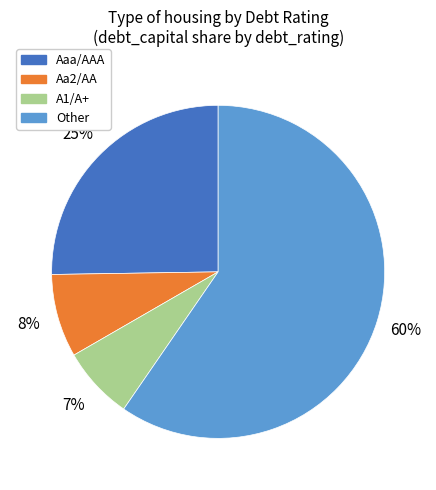

How many segments does this pie chart have?

4